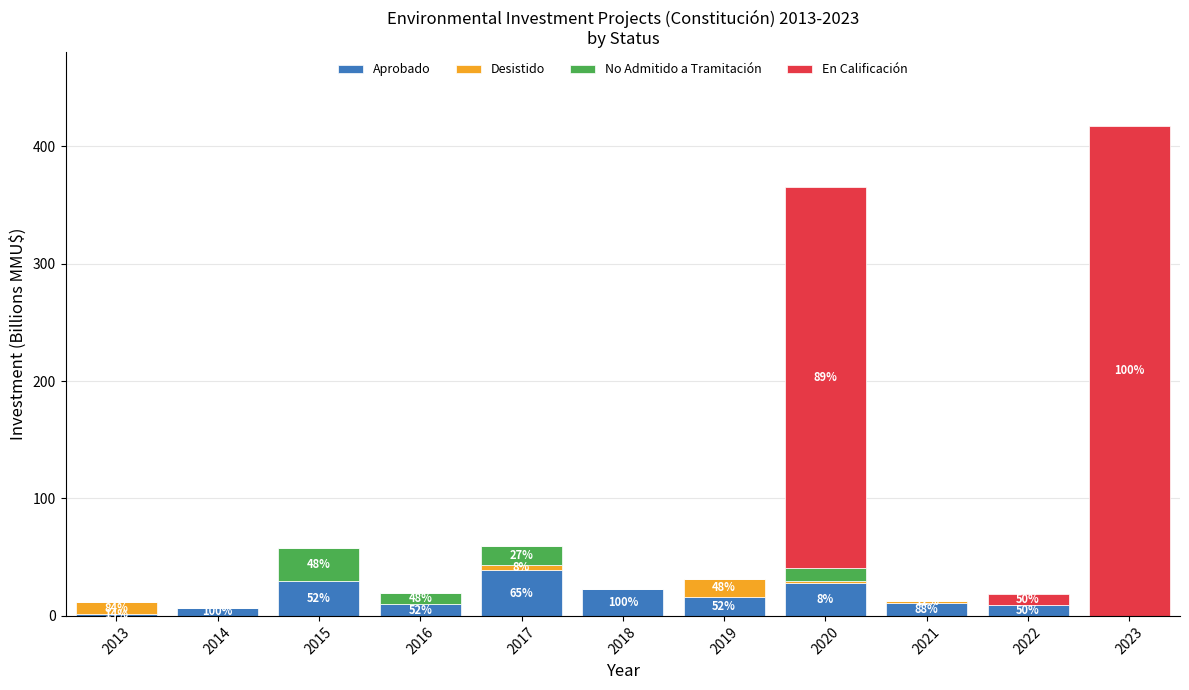

Are the bars horizontal?

No